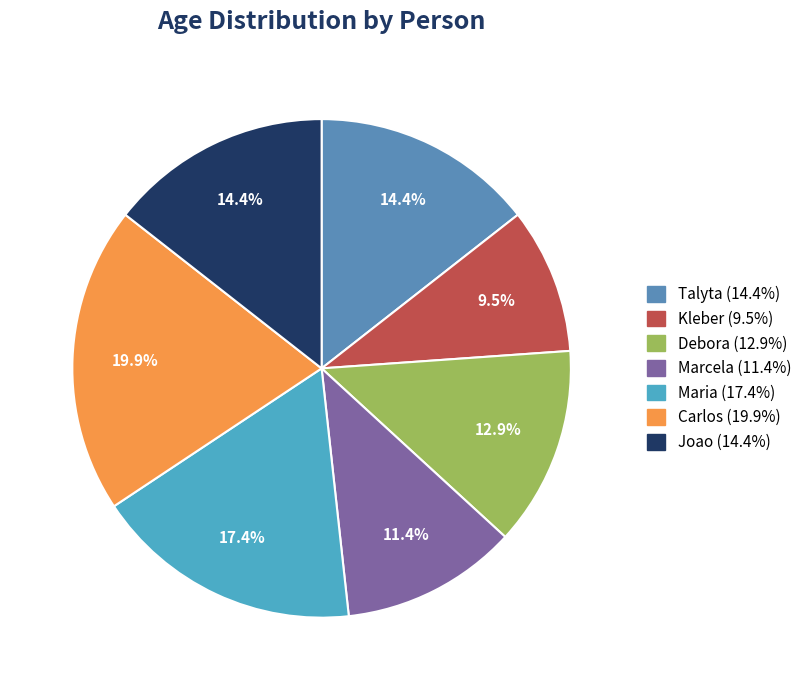

Is there a majority slice in this chart?

No